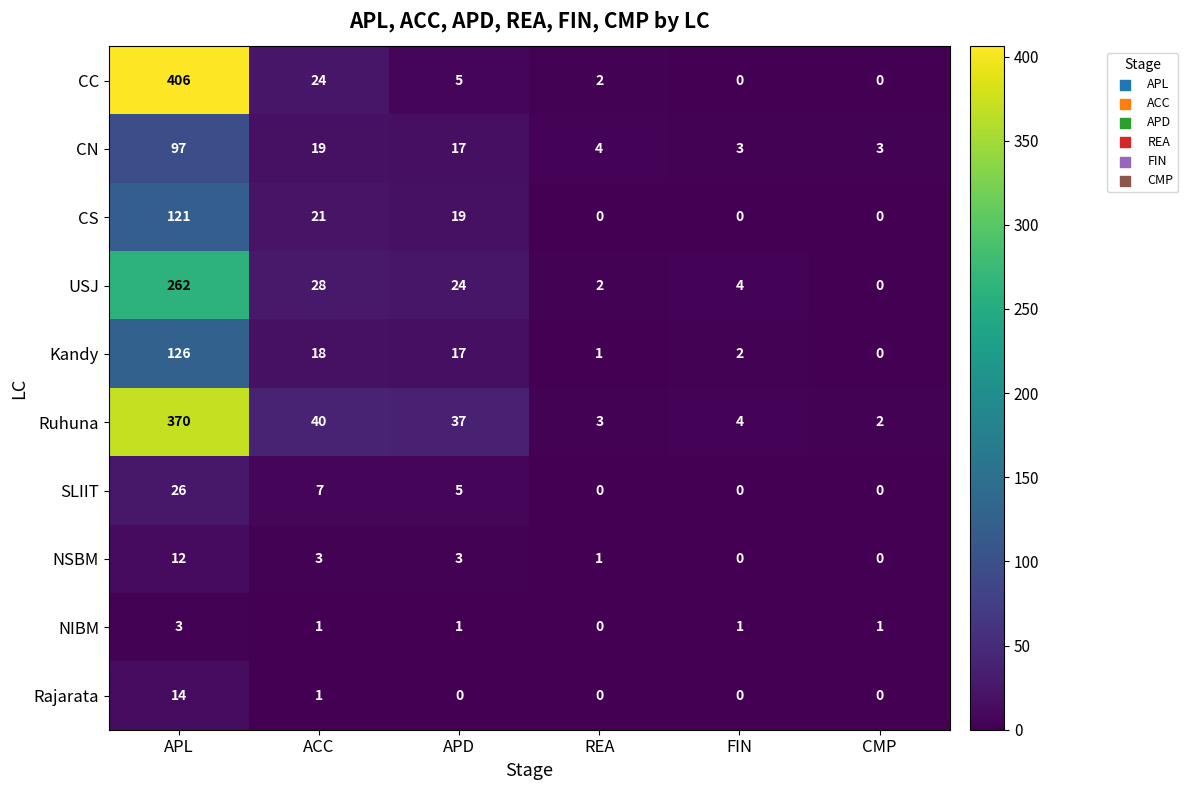

What is the spread (max minus min) of values at REA?

4